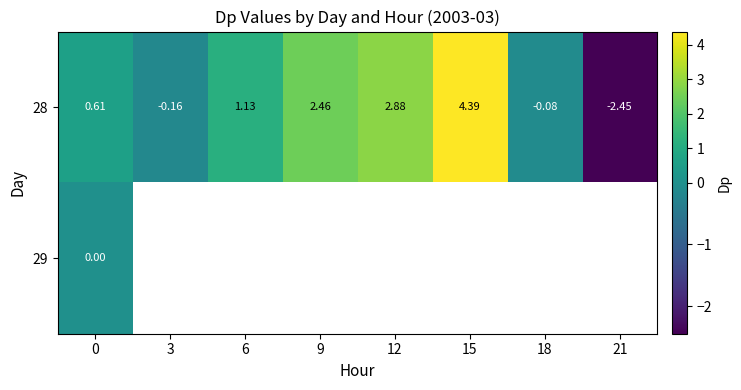

What is the minimum value shown in the chart?

-2.4